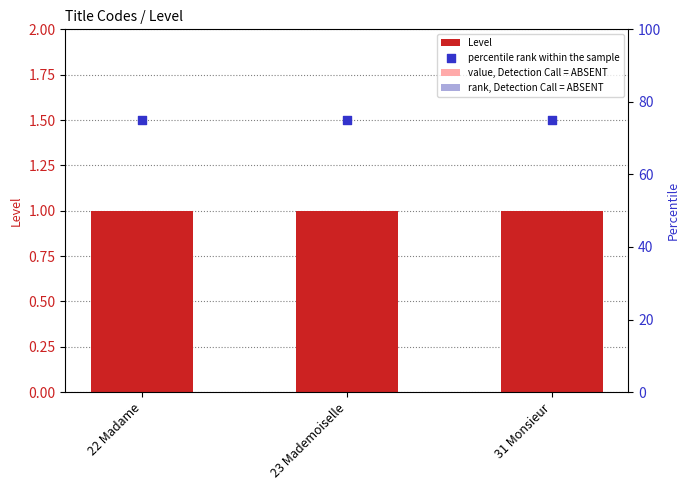

At how many categories does at least one series exceed 61?

3